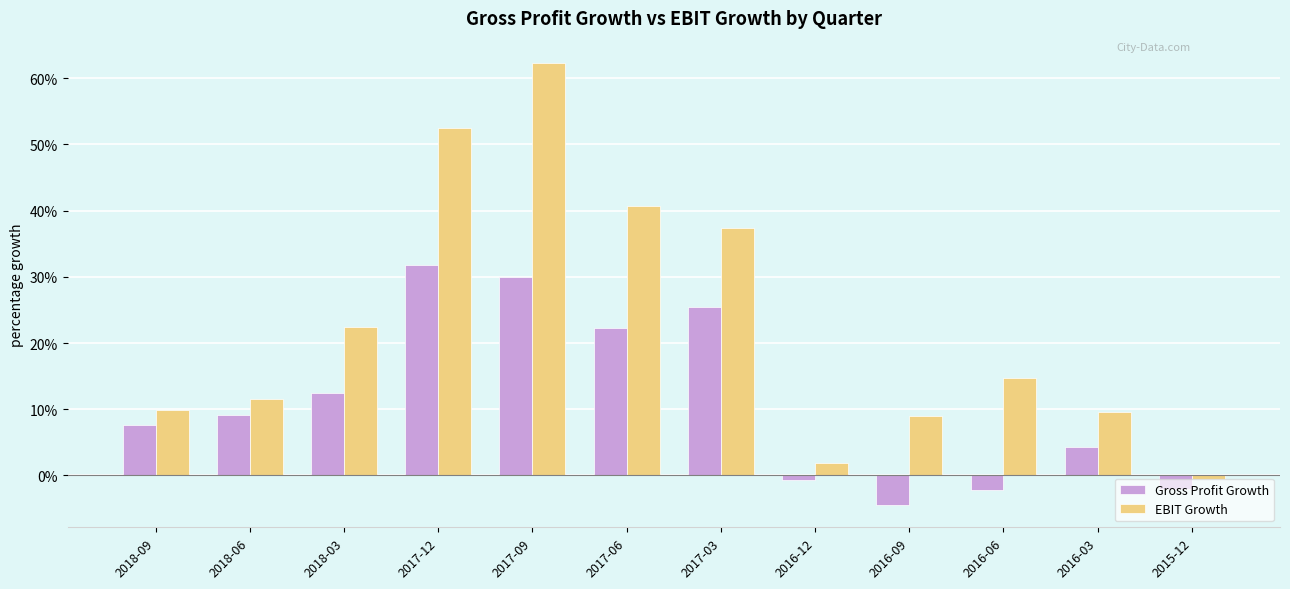

What is the label of the 11th bar from the right?

2018-06